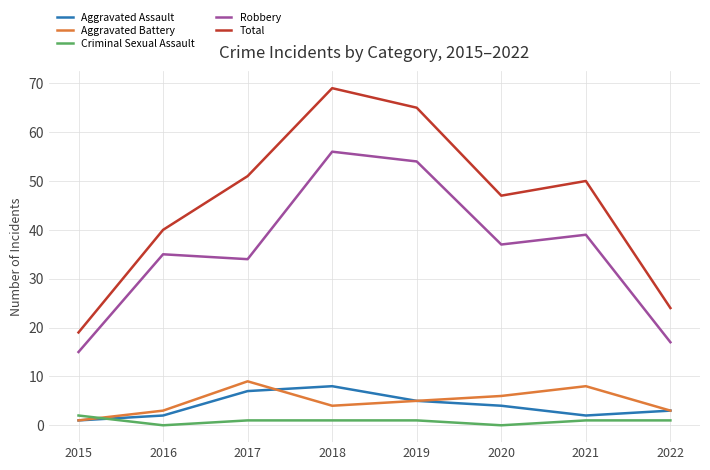

Reading left to right, extract all data points from this chart.

Aggravated Assault: 1	2	7	8	5	4	2	3
Aggravated Battery: 1	3	9	4	5	6	8	3
Criminal Sexual Assault: 2	0	1	1	1	0	1	1
Robbery: 15	35	34	56	54	37	39	17
Total: 19	40	51	69	65	47	50	24